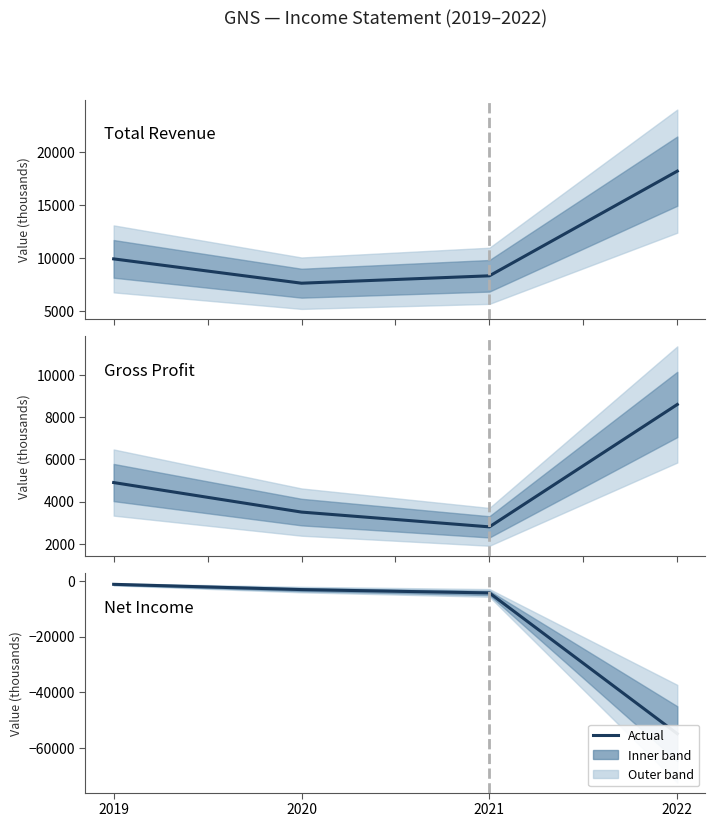

Reading left to right, transcribe all the data shown in this chart.

Total Revenue: 2019=9900	2020=7600	2021=8300	2022=18200
Gross Profit: 2019=4900	2020=3500	2021=2800	2022=8600
Net Income: 2019=-1200	2020=-3100	2021=-4300	2022=-55000